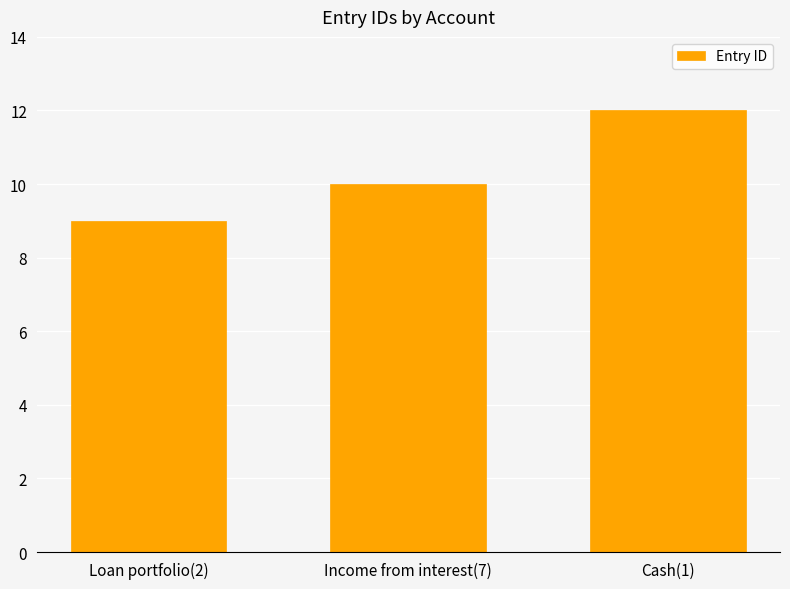

How many data points does each series have?

3